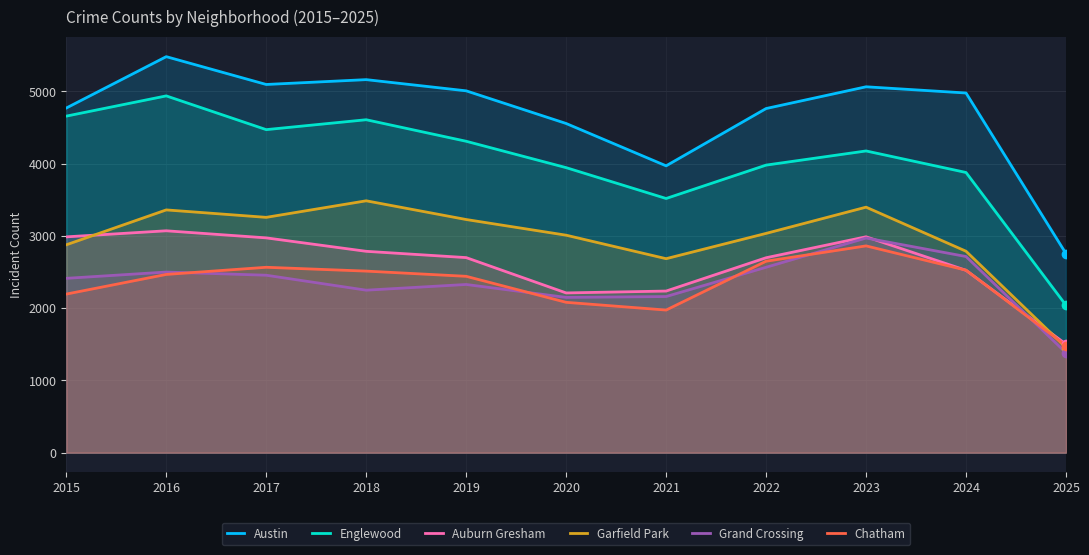

What is the spread (max minus min) of values at 2017?

2640